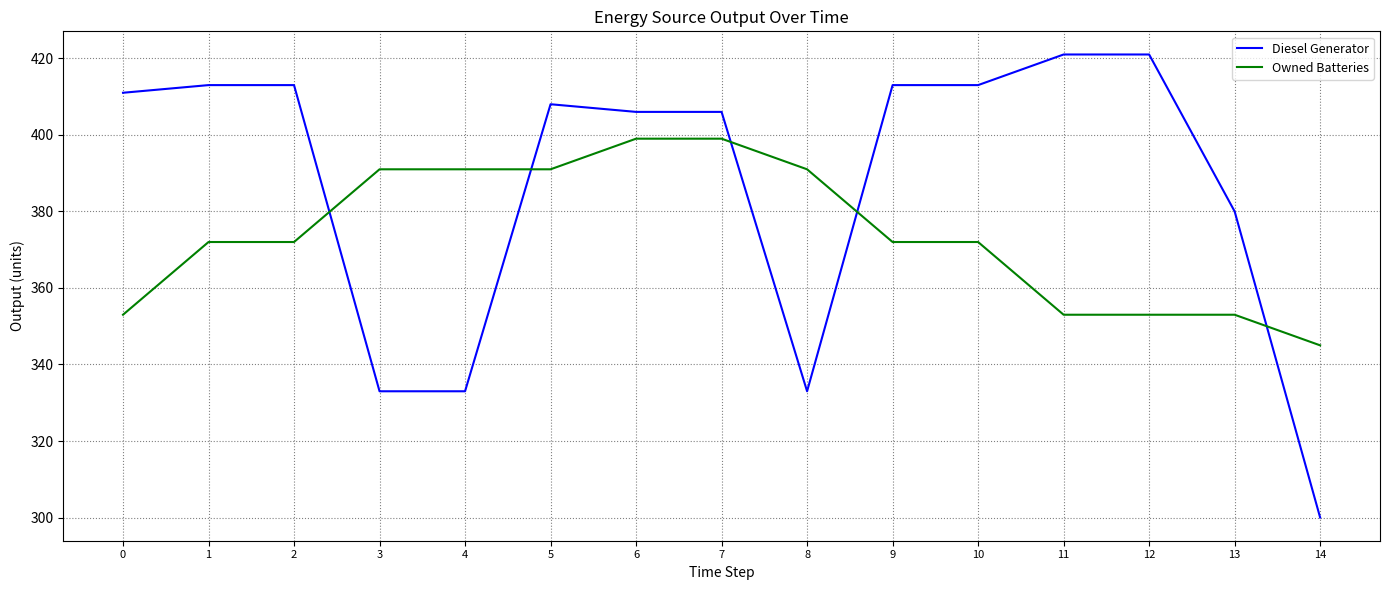

What is the maximum value shown in the chart?

421